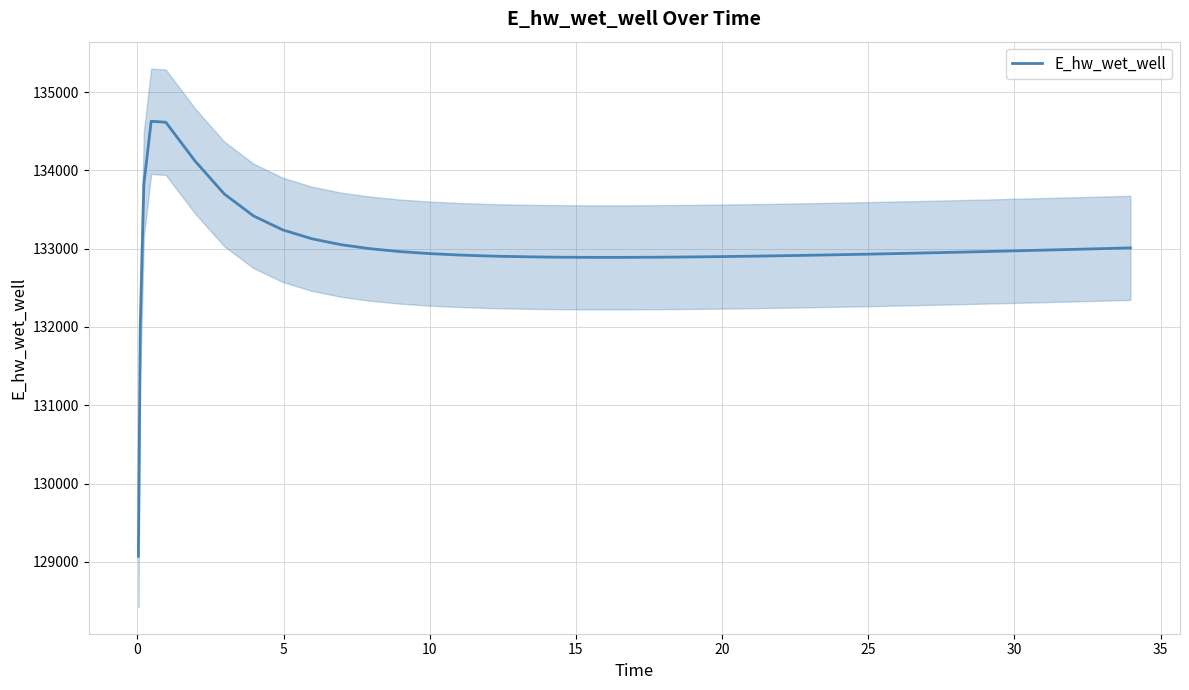

How many points are lower than both their immediate neighbors (excluding endpoints)?

1